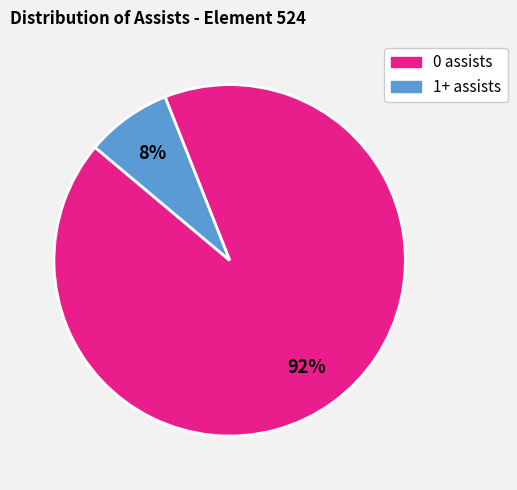

Do 1+ assists and 0 assists together represent more than half of the pie?

Yes